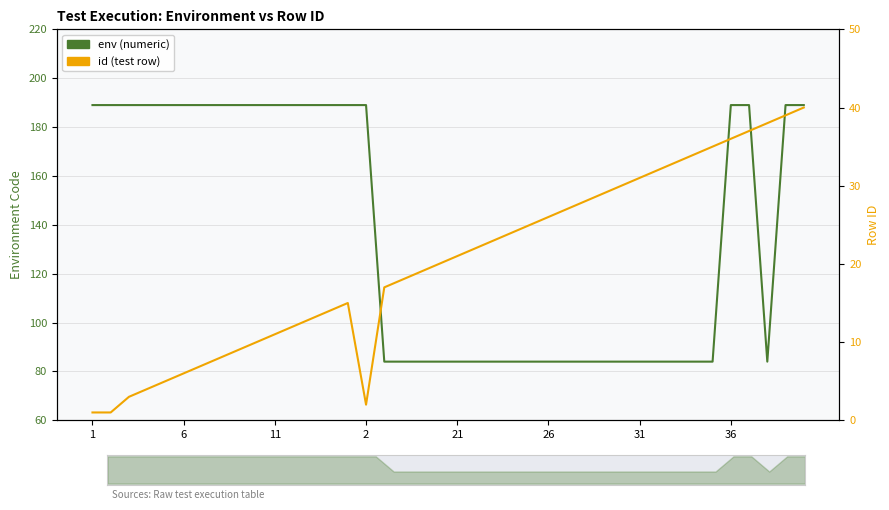

What is the smallest value displayed?

1